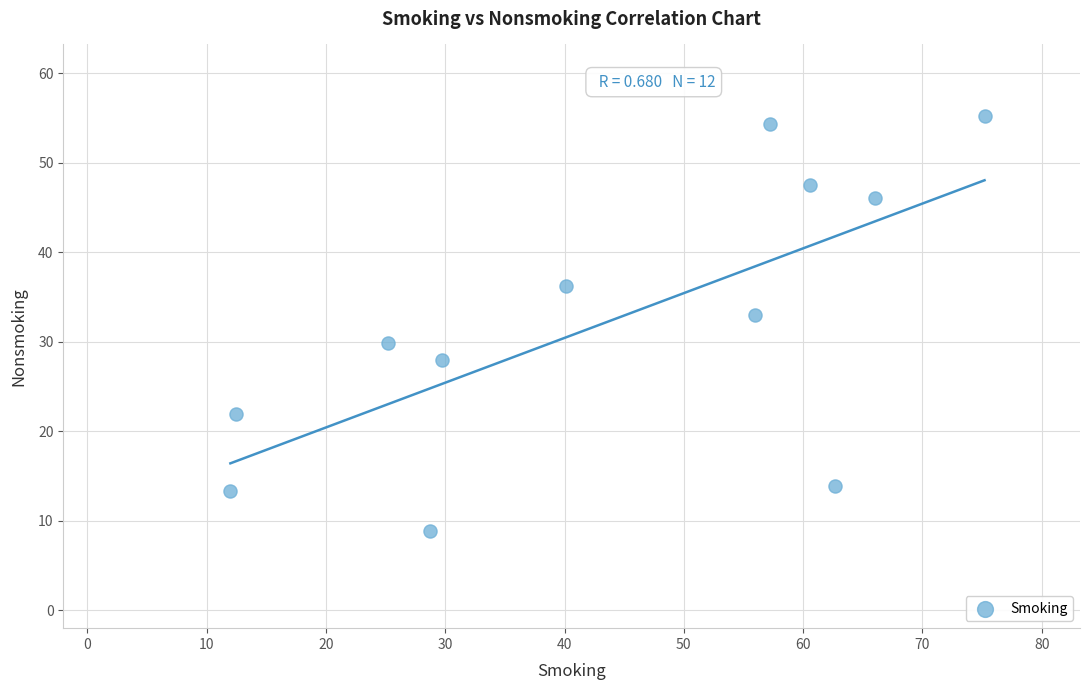

What Y value in the scatter plot is closest to 32?

33.0